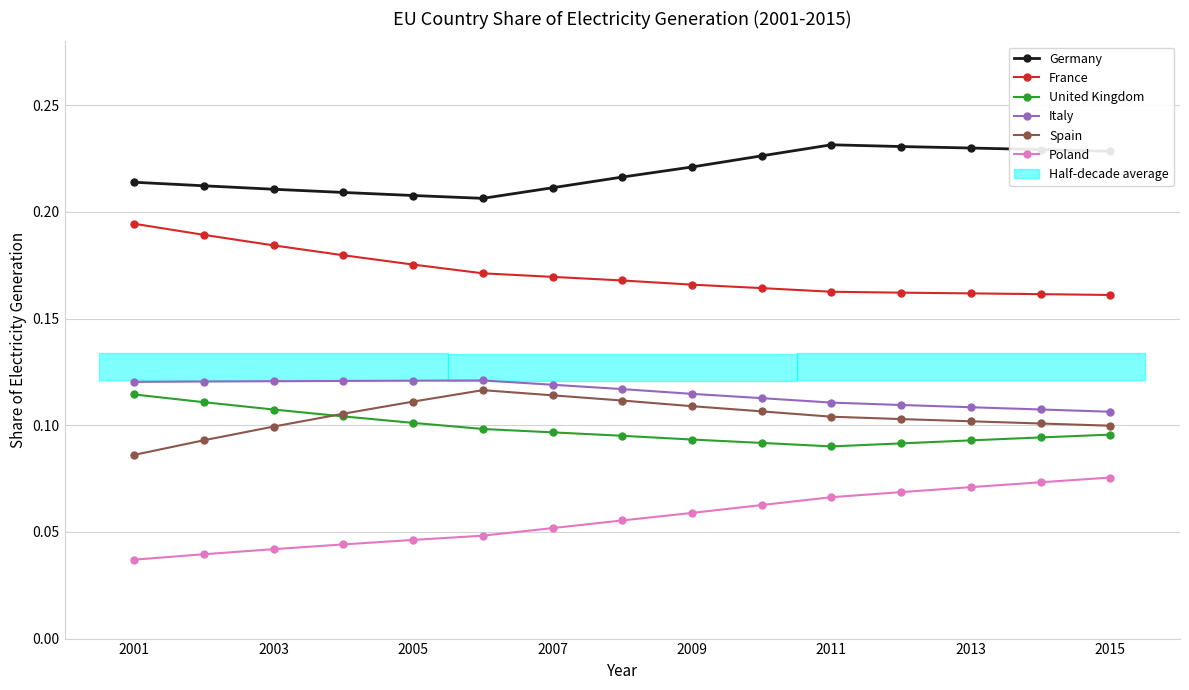

What is the maximum value shown in the chart?

0.2